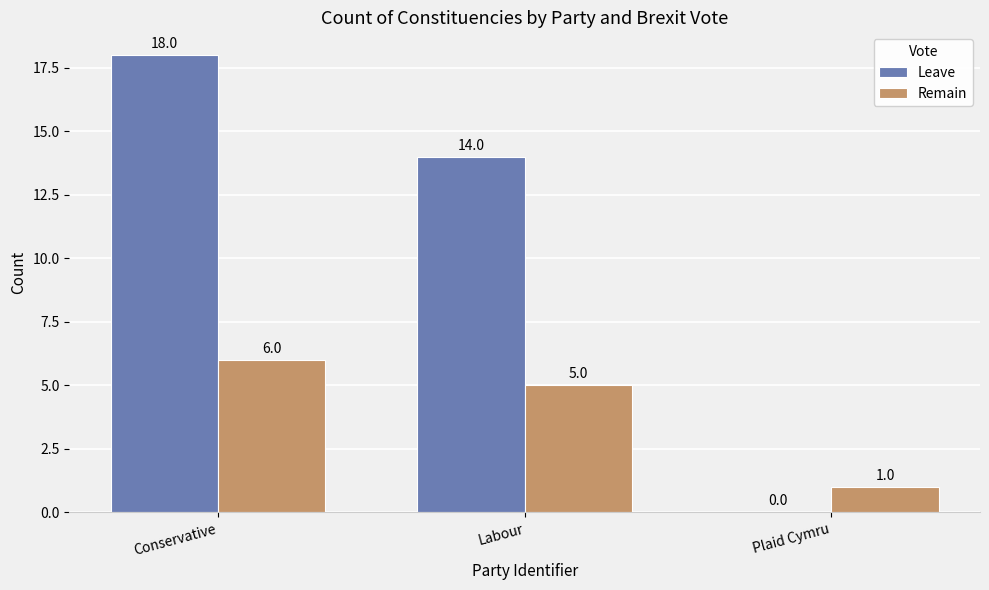

At which category does the chart reach its peak across all series?

Conservative